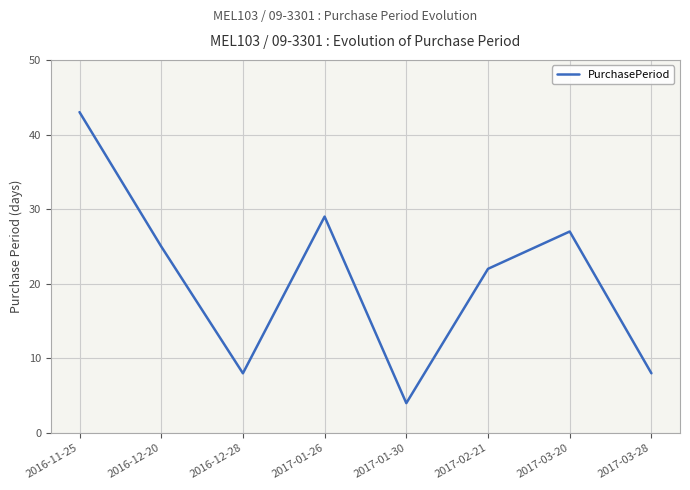

The value at 2017-01-26 is 38. True or false?

False